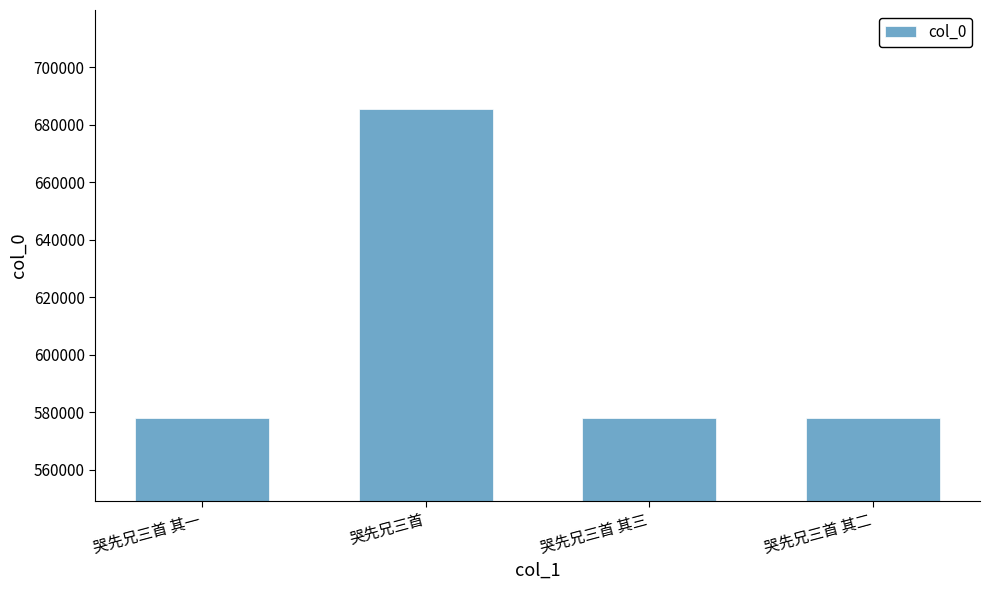

What is the smallest value displayed?

577980